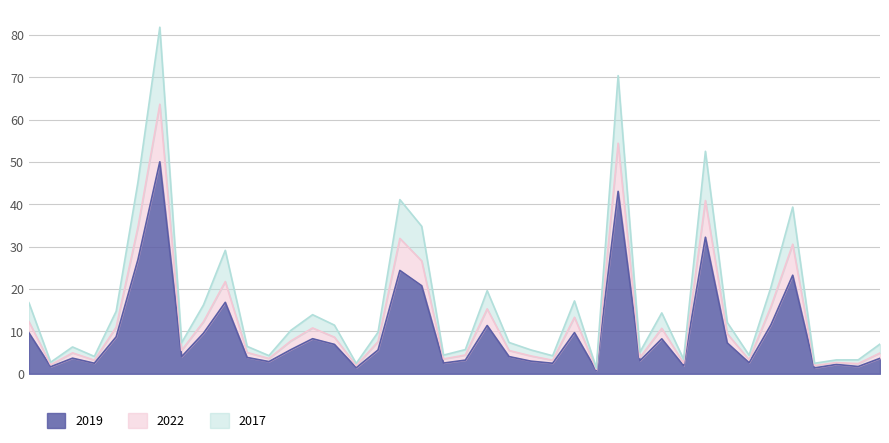

Reading left to right, what are all the values shown in this chart?

2019: Albany Park=9.7	Andersonville=1.7	Archer Heights=3.7	Armour Square=2.5	Ashburn=8.7	Auburn Gresham=27.0	Austin=50.1	Avalon Park=4.0	Avondale=9.6	Belmont Cragin=16.9	Beverly=3.9	Boystown=2.9	Bridgeport=5.7	Brighton Park=8.3	Bucktown=6.9	Burnside=1.4	Calumet Heights=5.6	Chatham=24.4	Chicago Lawn=20.8	Chinatown=2.5	Clearing=3.2	Douglas=11.4	Dunning=4.1	East Side=3.0	East Village=2.5	Edgewater=9.7	Edison Park=0.8	Englewood=43.1	Fuller Park=3.1	Gage Park=8.2	Galewood=1.9	Garfield Park=32.3	Garfield Ridge=7.3	Gold Coast=2.6	Grand Boulevard=11.5	Grand Crossing=23.3	Grant Park=1.4	Greektown=2.2	Hegewisch=1.7	Hermosa=3.6
2022: Albany Park=12.3	Andersonville=2.1	Archer Heights=4.9	Armour Square=3.2	Ashburn=11.0	Auburn Gresham=34.7	Austin=63.7	Avalon Park=5.5	Avondale=12.3	Belmont Cragin=21.8	Beverly=5.0	Boystown=3.6	Bridgeport=7.7	Brighton Park=10.8	Bucktown=8.7	Burnside=1.9	Calumet Heights=7.6	Chatham=32.0	Chicago Lawn=26.7	Chinatown=3.5	Clearing=4.4	Douglas=15.3	Dunning=5.5	East Side=4.2	East Village=3.2	Edgewater=13.3	Edison Park=1.1	Englewood=54.5	Fuller Park=3.8	Gage Park=10.7	Galewood=2.5	Garfield Park=40.9	Garfield Ridge=9.5	Gold Coast=3.3	Grand Boulevard=15.8	Grand Crossing=30.6	Grant Park=1.9	Greektown=2.6	Hegewisch=2.4	Hermosa=4.9
2017: Albany Park=16.8	Andersonville=2.7	Archer Heights=6.3	Armour Square=4.1	Ashburn=14.8	Auburn Gresham=45.3	Austin=81.9	Avalon Park=7.4	Avondale=16.2	Belmont Cragin=29.2	Beverly=6.5	Boystown=4.3	Bridgeport=10.2	Brighton Park=14.0	Bucktown=11.5	Burnside=2.4	Calumet Heights=9.8	Chatham=41.1	Chicago Lawn=34.8	Chinatown=4.4	Clearing=5.7	Douglas=19.6	Dunning=7.4	East Side=5.6	East Village=4.3	Edgewater=17.2	Edison Park=1.4	Englewood=70.4	Fuller Park=5.1	Gage Park=14.4	Galewood=3.4	Garfield Park=52.6	Garfield Ridge=12.1	Gold Coast=4.4	Grand Boulevard=20.4	Grand Crossing=39.4	Grant Park=2.5	Greektown=3.3	Hegewisch=3.3	Hermosa=7.0